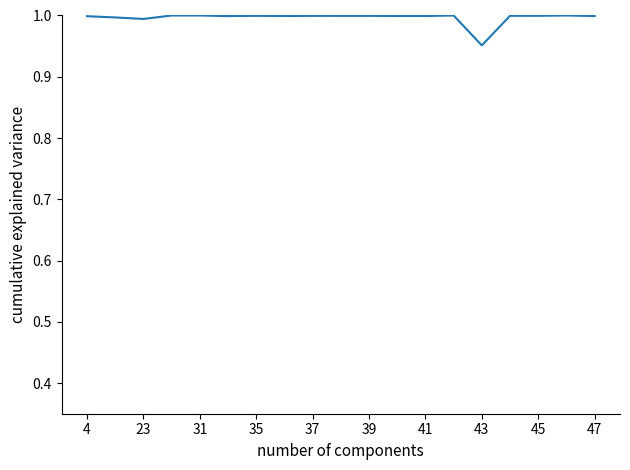

Which label corresponds to the smallest value in the chart?

43